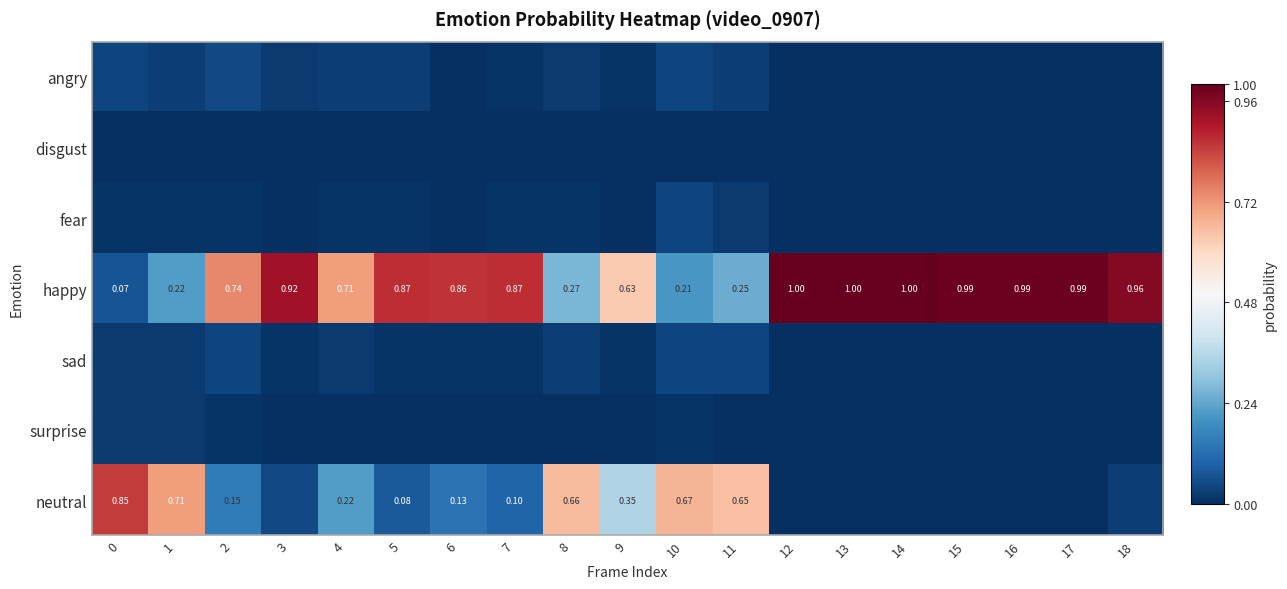

Is the value of fear at 16 greater than the value of happy at 2?

No